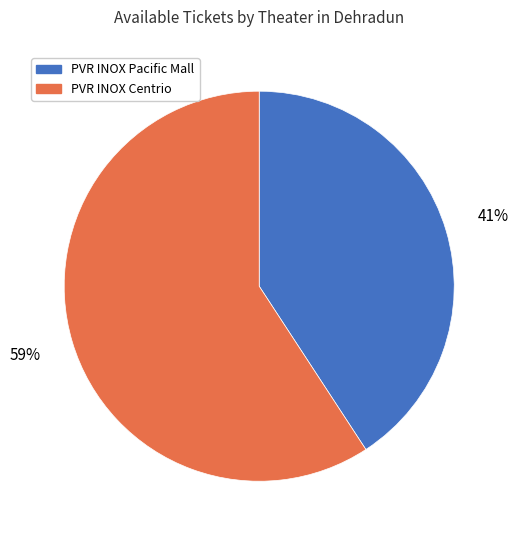

Is there a majority slice in this chart?

Yes